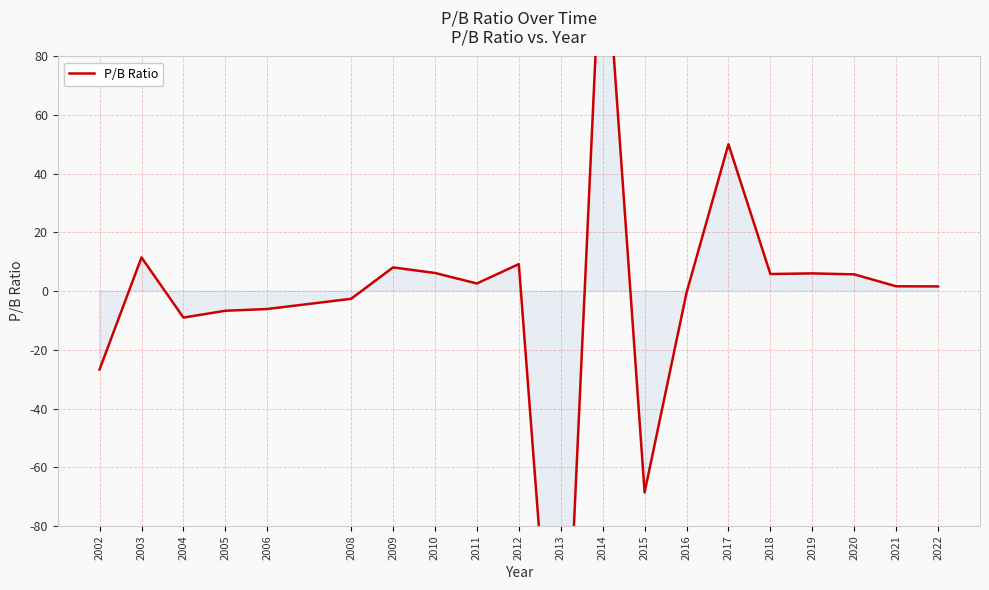

True or false: the data shows -0.5 at 2016.

True